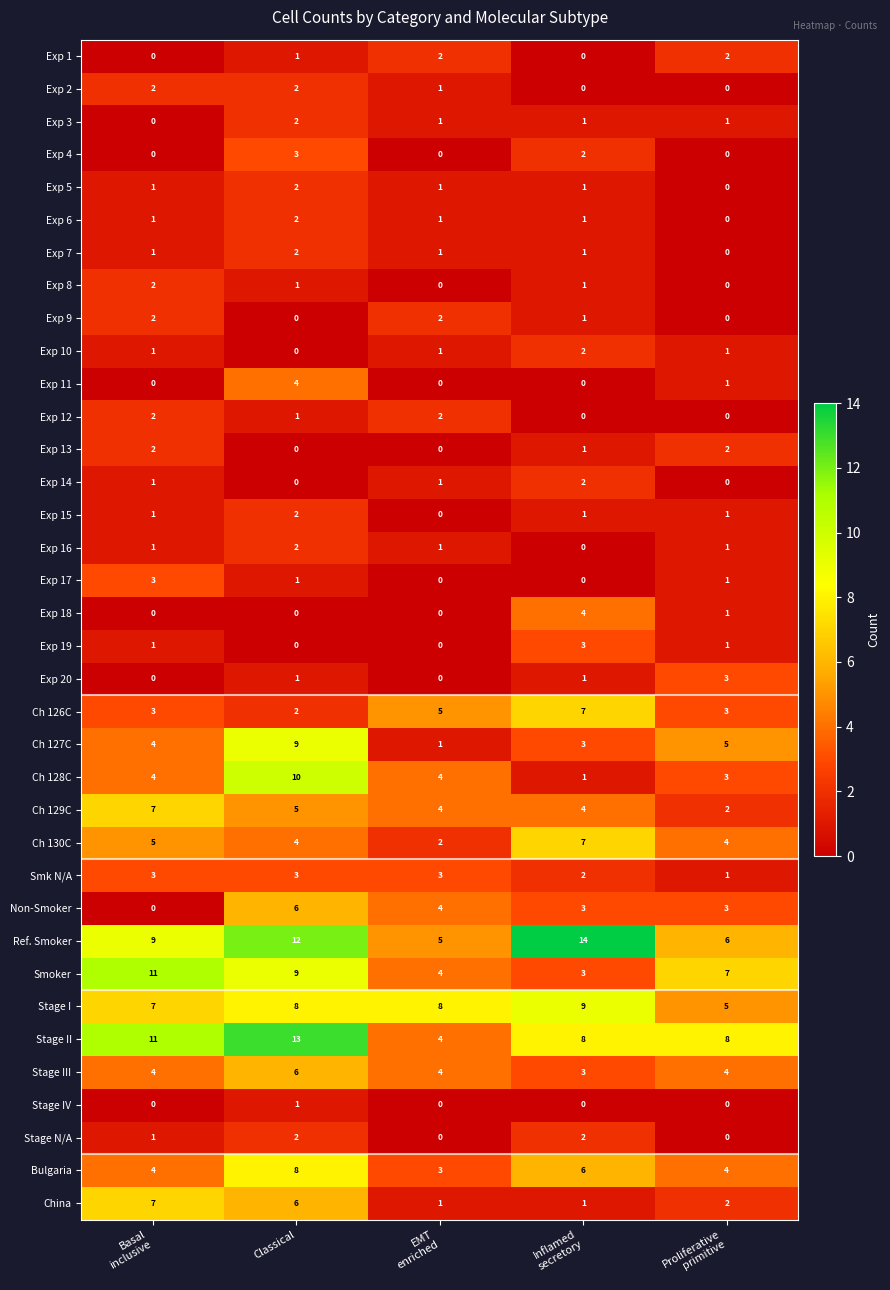

True or false: Exp 15 has a value of 2 at Classical.

True